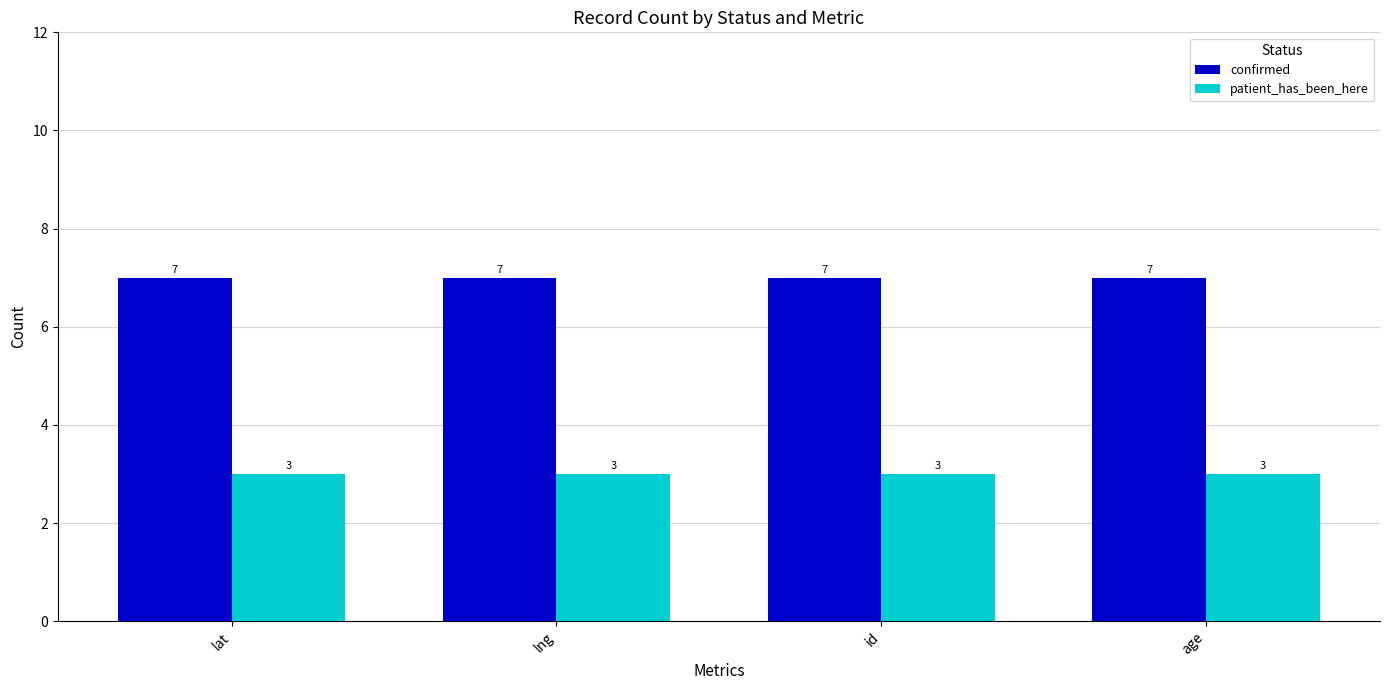

Is the value of patient_has_been_here at lat greater than the value of confirmed at lat?

No